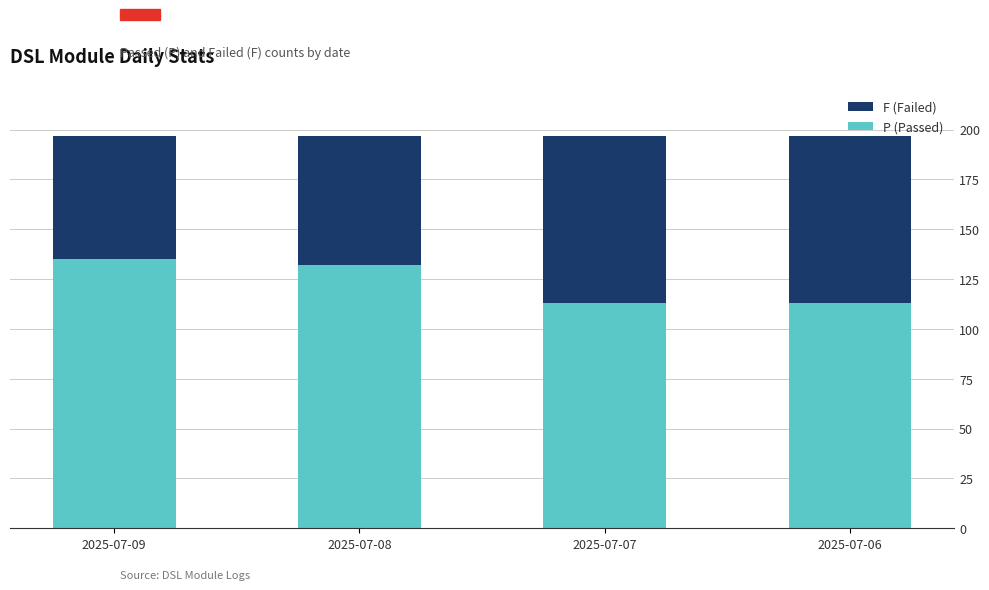

What is the total value across all series at 2025-07-09?

197